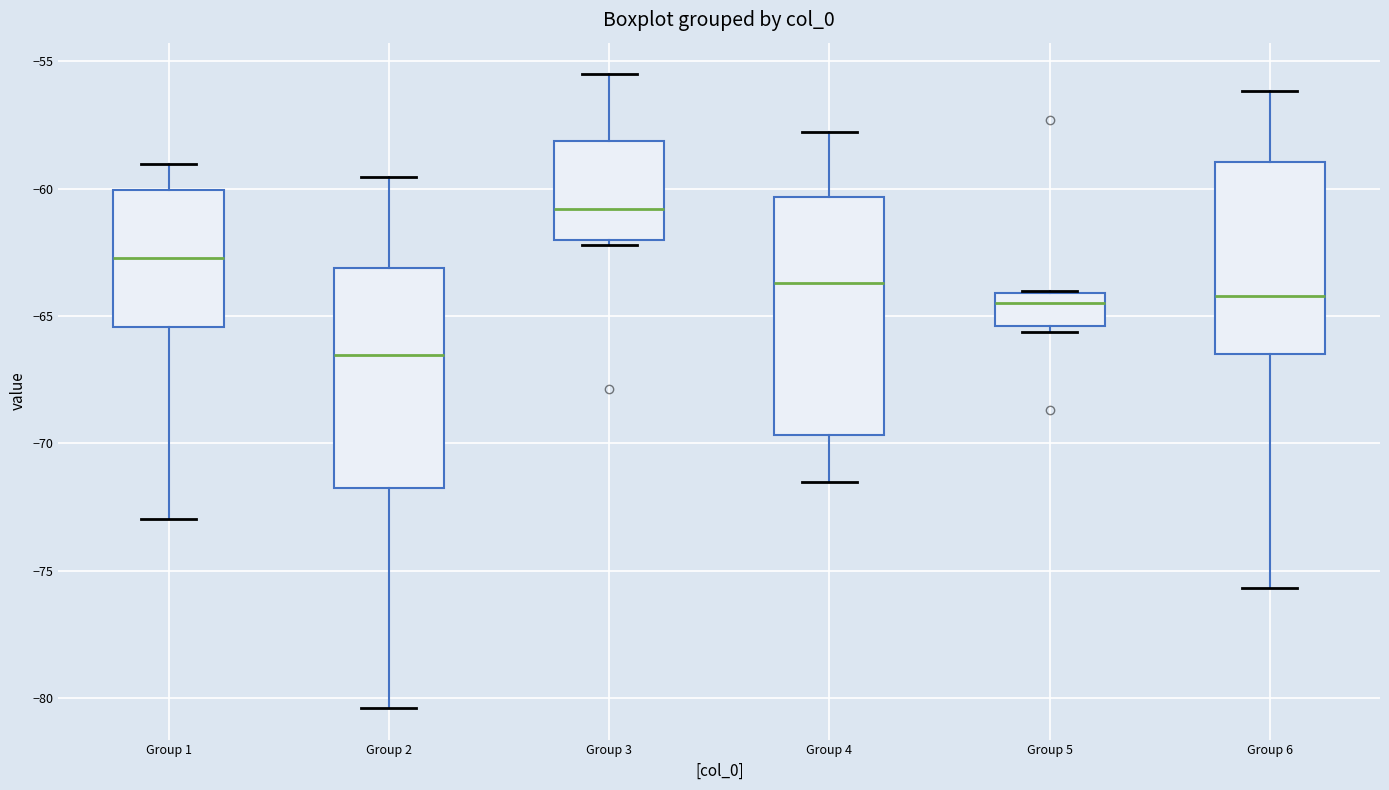

Reading left to right, transcribe this box plot: for each box, give where its median line is, the range the box spans, and where its two whiskers end, as read against the y-axis. The values are not printed on the chart, so give them approximately, as read against the axis.

Group 1: median -62.5, box -65.5 to -60.0, whiskers -73.0 to -59.0
Group 2: median -66.5, box -72.0 to -63.0, whiskers -80.5 to -59.5
Group 3: median -61.0, box -62.0 to -58.0, whiskers -62.0 (just below the box's lower edge) to -55.5
Group 4: median -63.5, box -69.5 to -60.5, whiskers -71.5 to -58.0
Group 5: median -64.5, box -65.5 to -64.0, whiskers -65.5 (just below the box's lower edge) to -64.0
Group 6: median -64.0, box -66.5 to -59.0, whiskers -75.5 to -56.0